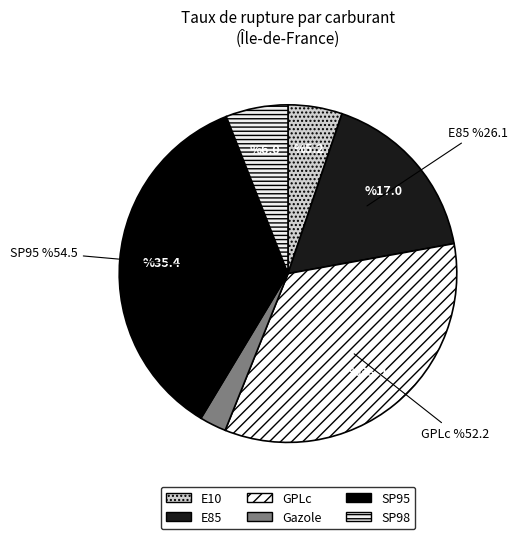

Does any single category account for the majority?

No